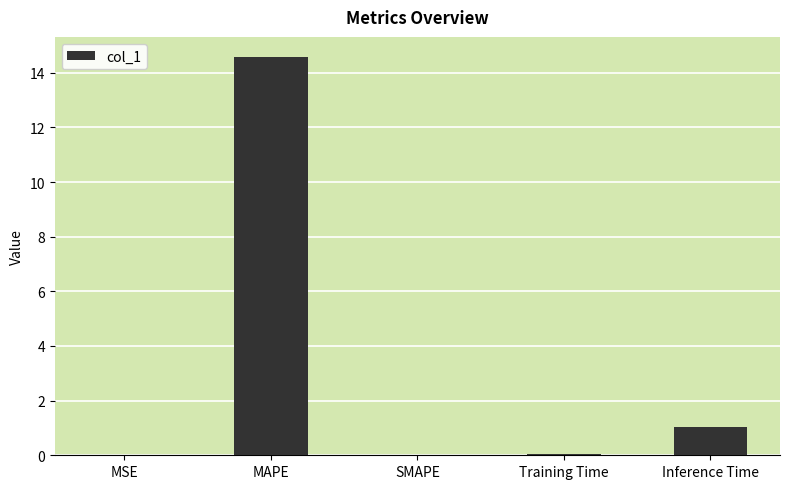

What is the difference between the values at MAPE and Inference Time?

13.5